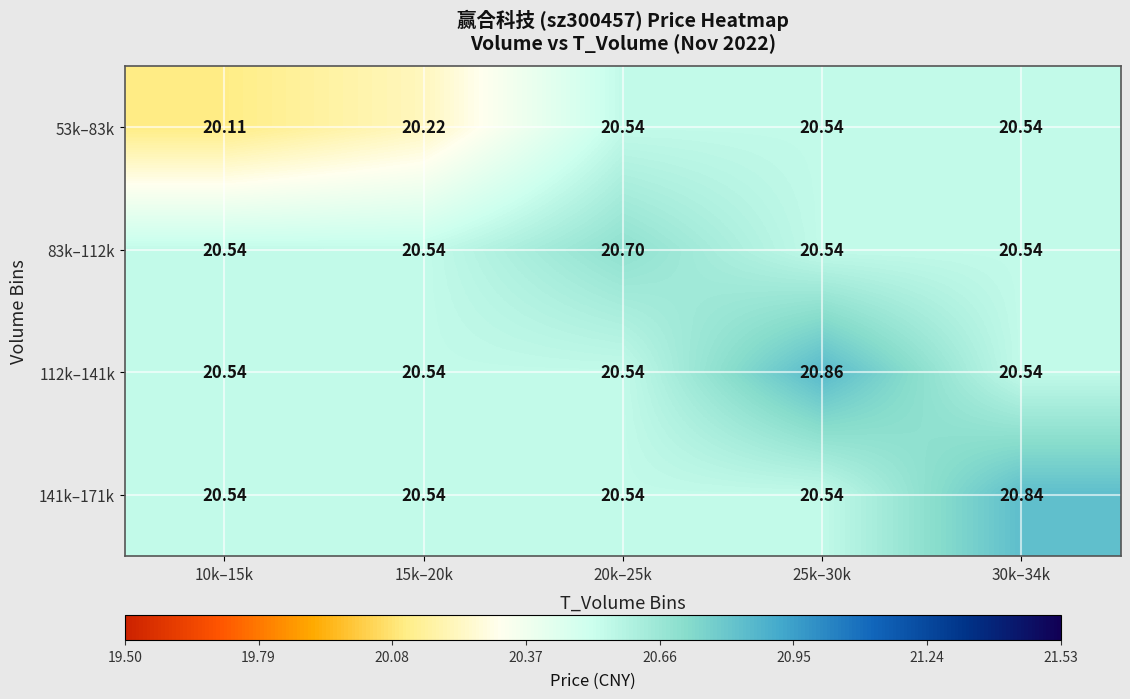

Reading left to right, extract all data points from this chart.

53k–83k: 10k–15k=20.1	15k–20k=20.2	20k–25k=20.5	25k–30k=20.5	30k–34k=20.5
83k–112k: 10k–15k=20.5	15k–20k=20.5	20k–25k=20.7	25k–30k=20.5	30k–34k=20.5
112k–141k: 10k–15k=20.5	15k–20k=20.5	20k–25k=20.5	25k–30k=20.9	30k–34k=20.5
141k–171k: 10k–15k=20.5	15k–20k=20.5	20k–25k=20.5	25k–30k=20.5	30k–34k=20.8